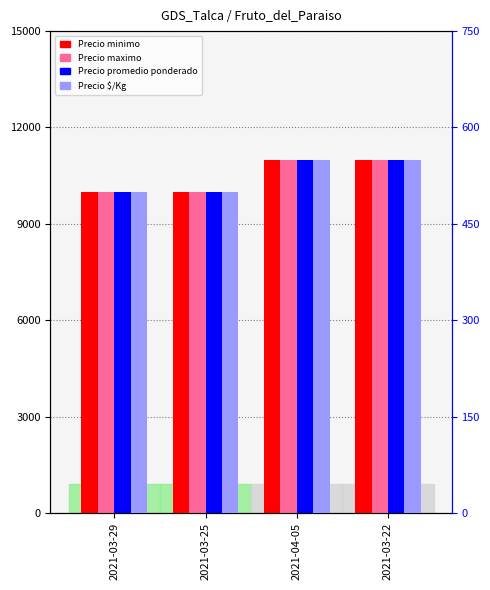

Reading right to left, what are all the values shown in this chart?

Precio minimo: 2021-03-22=11000	2021-04-05=11000	2021-03-25=10000	2021-03-29=10000
Precio maximo: 2021-03-22=11000	2021-04-05=11000	2021-03-25=10000	2021-03-29=10000
Precio promedio ponderado: 2021-03-22=11000	2021-04-05=11000	2021-03-25=10000	2021-03-29=10000
Precio $/Kg: 2021-03-22=550	2021-04-05=550	2021-03-25=500	2021-03-29=500